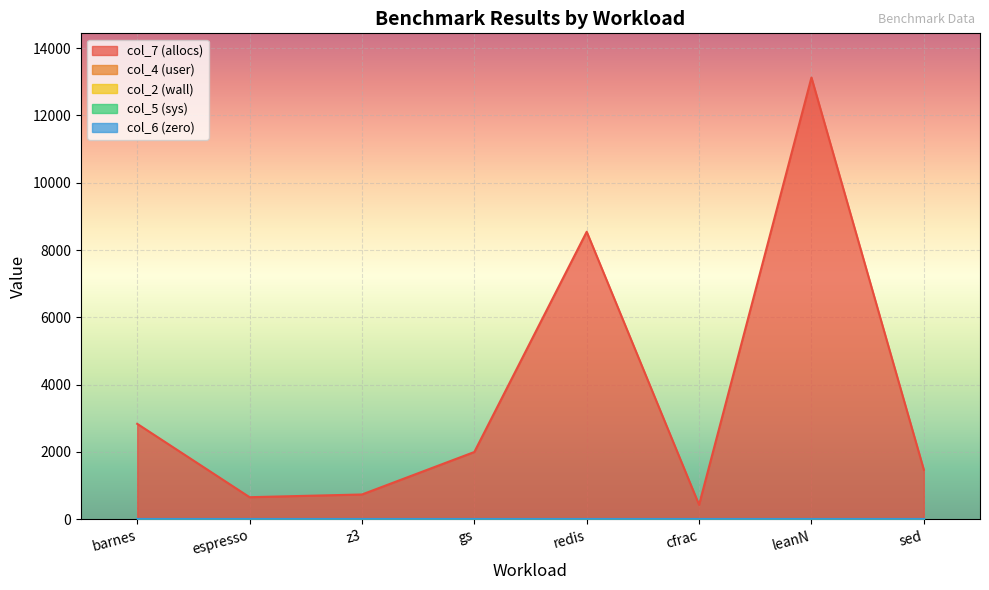

True or false: col_7 (allocs) has a value of 710.0 at sed.

False